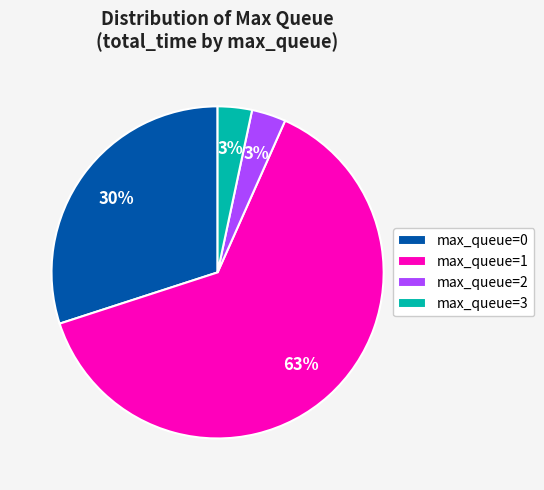

What percentage is the max_queue=2 slice, to the nearest percent?

3%